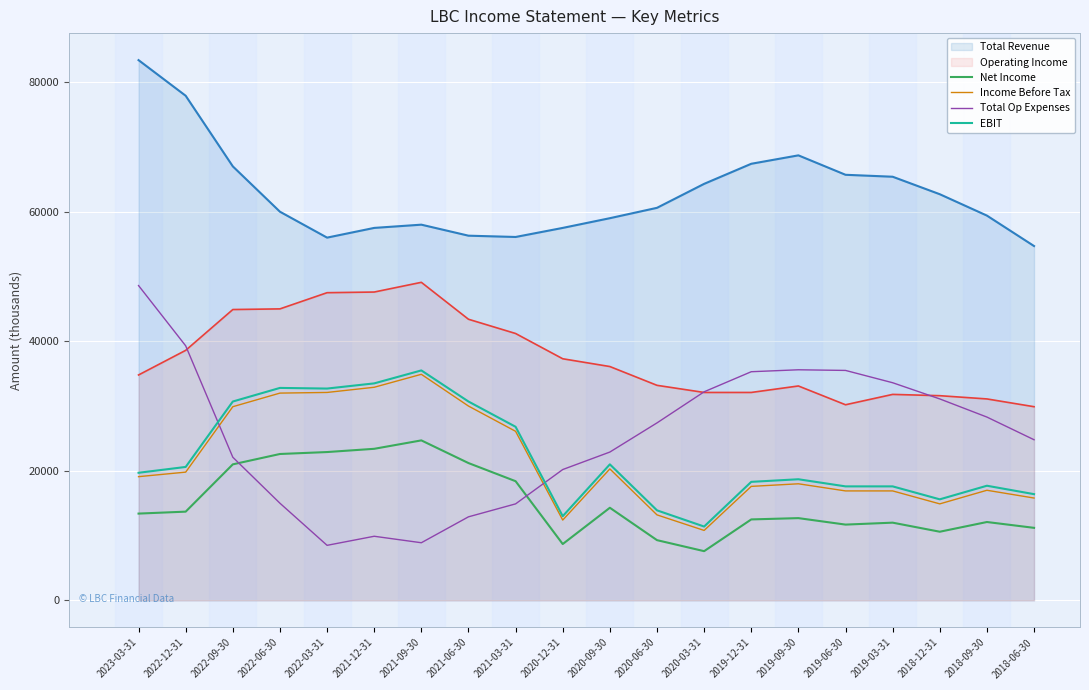

How many lines are shown in the chart?

6